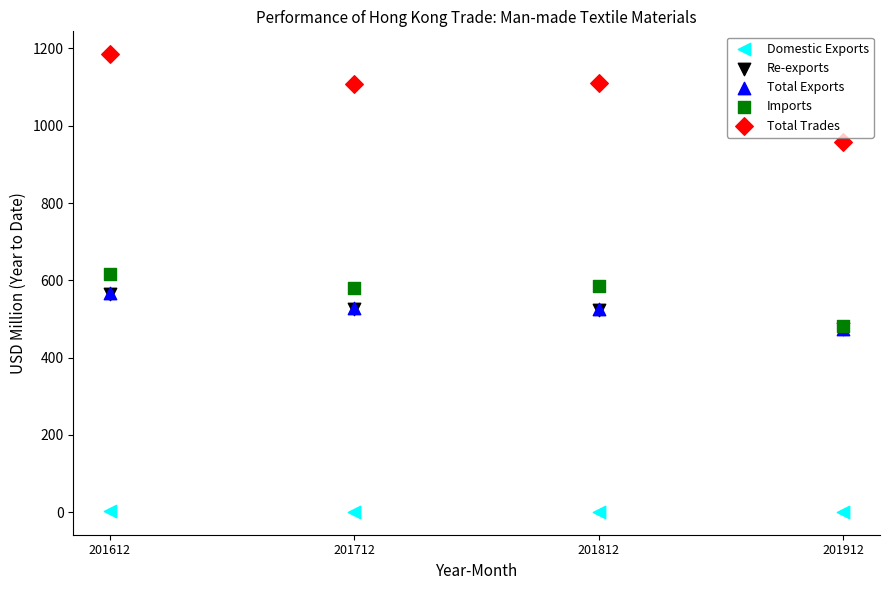

Which series reaches the minimum Y coordinate?

Domestic Exports